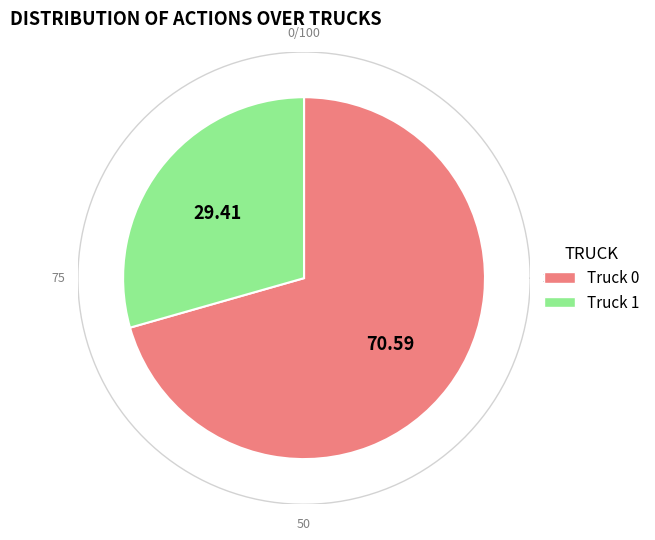

To the nearest percent, what percentage of the pie is Truck 1?

29%